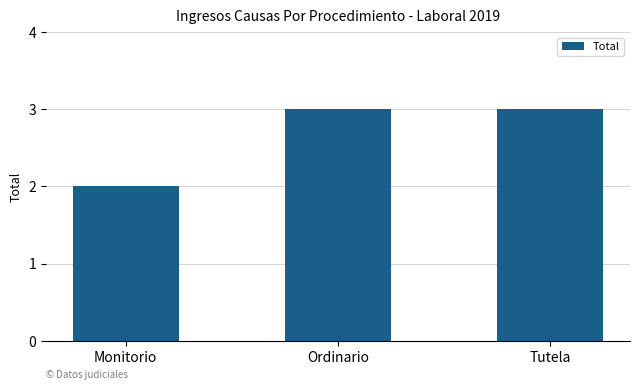

How many bars are there in total?

3